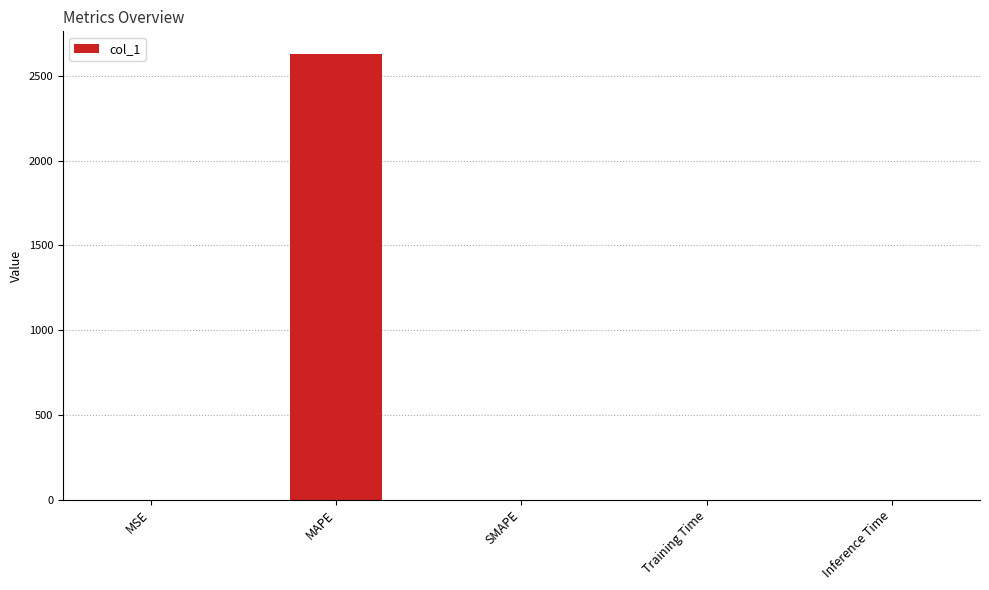

The chart shows a value of 0.0 at Inference Time. True or false?

True